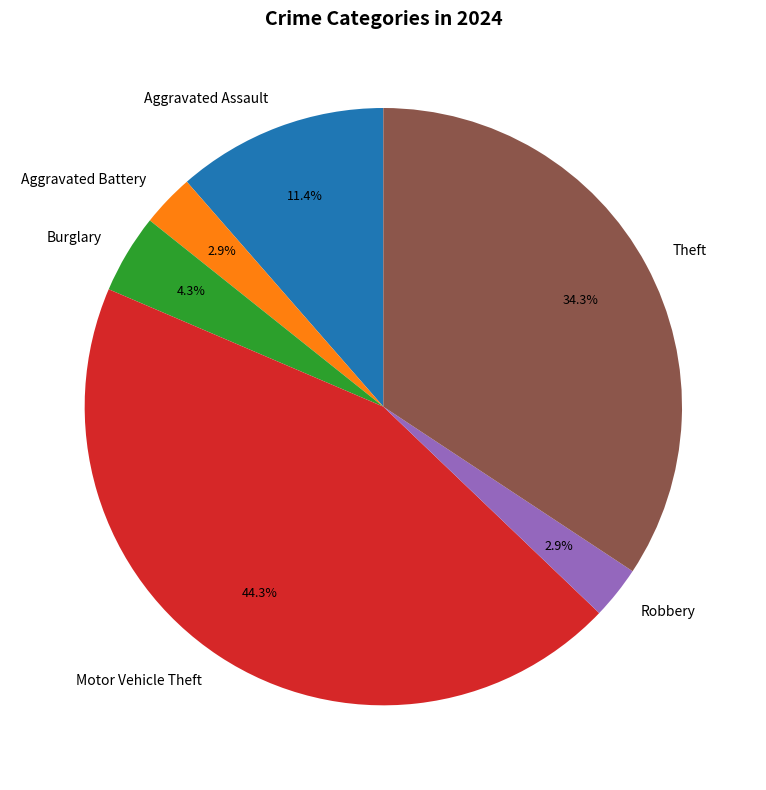

What portion of the pie excludes Aggravated Assault?

88.6%